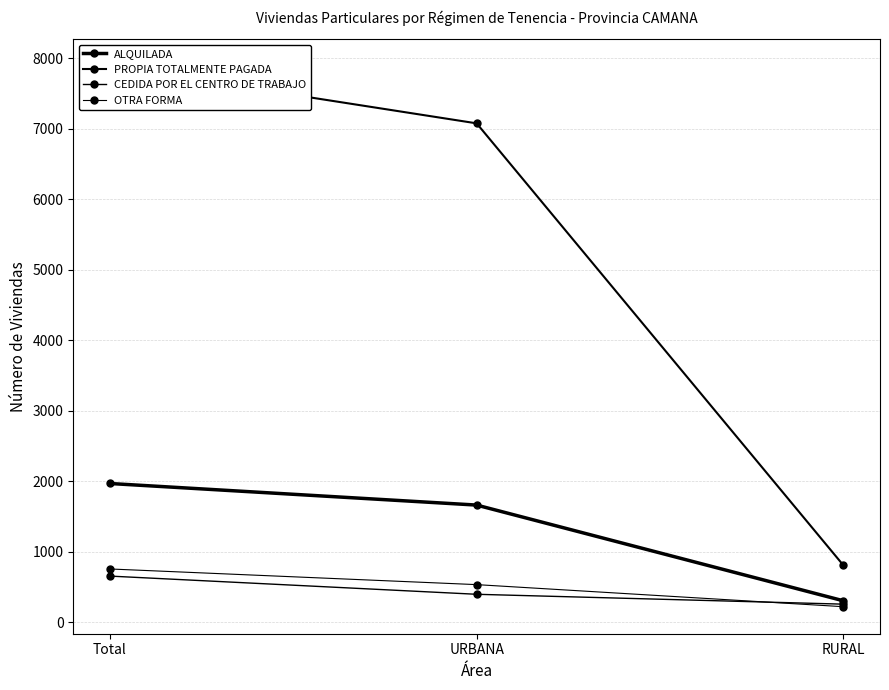

Which label corresponds to the smallest value in the chart?

RURAL